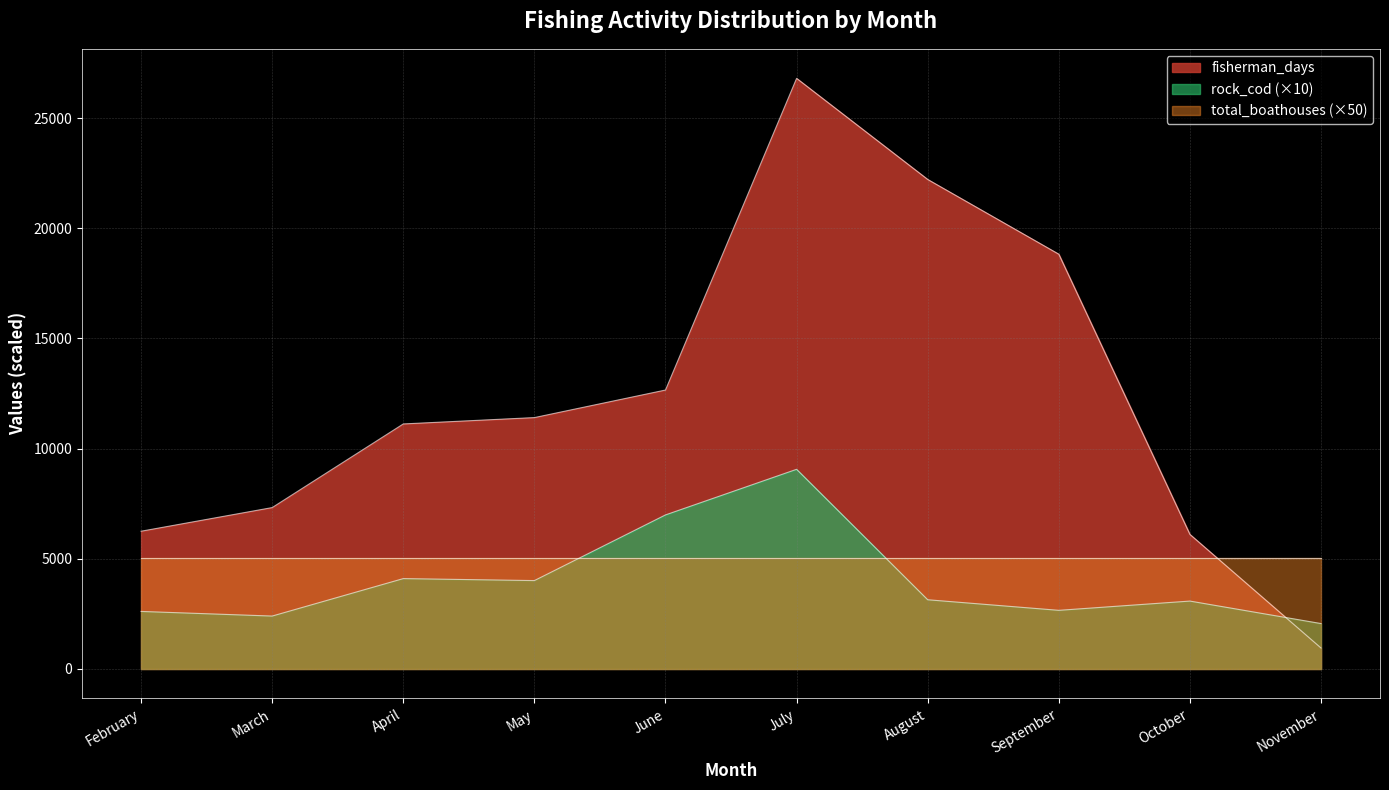

The value of fisherman_days at October is 3673. True or false?

False